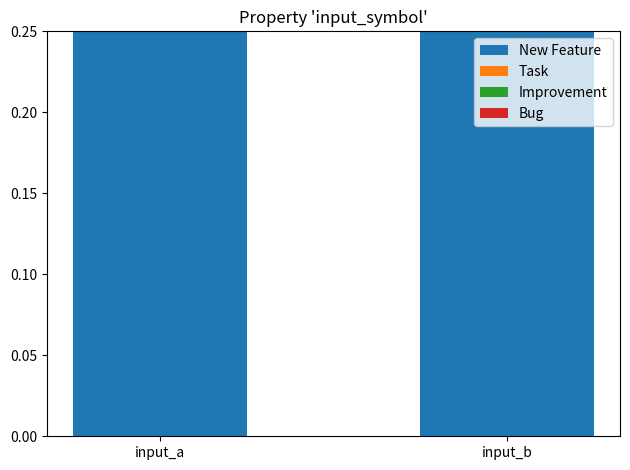

Is it true that New Feature equals 0.3 at input_a?

True